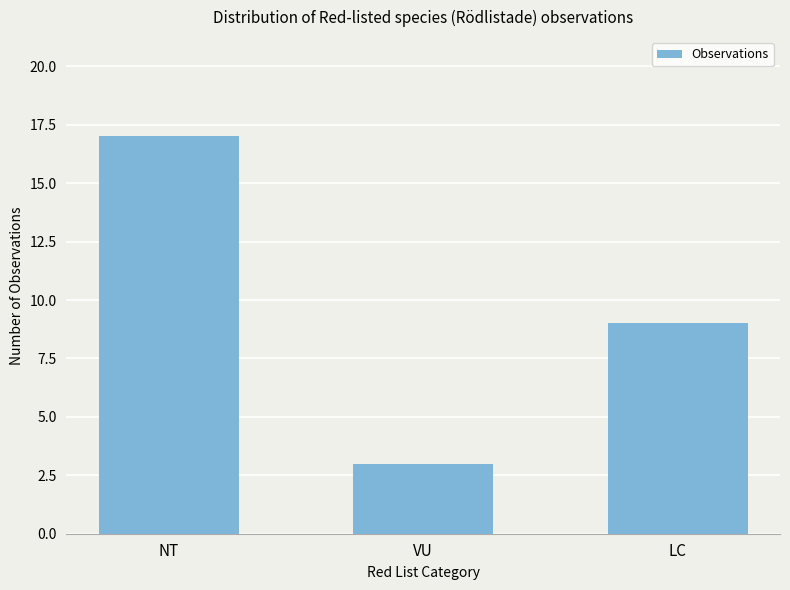

List the labels in order of value, smallest first.

VU, LC, NT